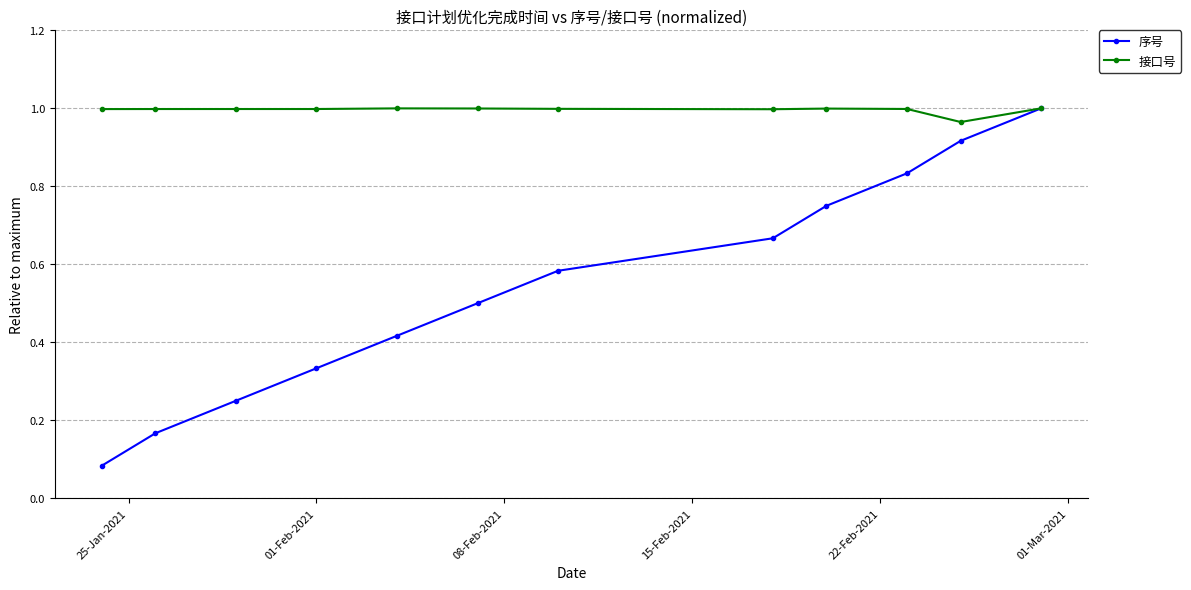

Which series has the largest total across all categories?

接口号